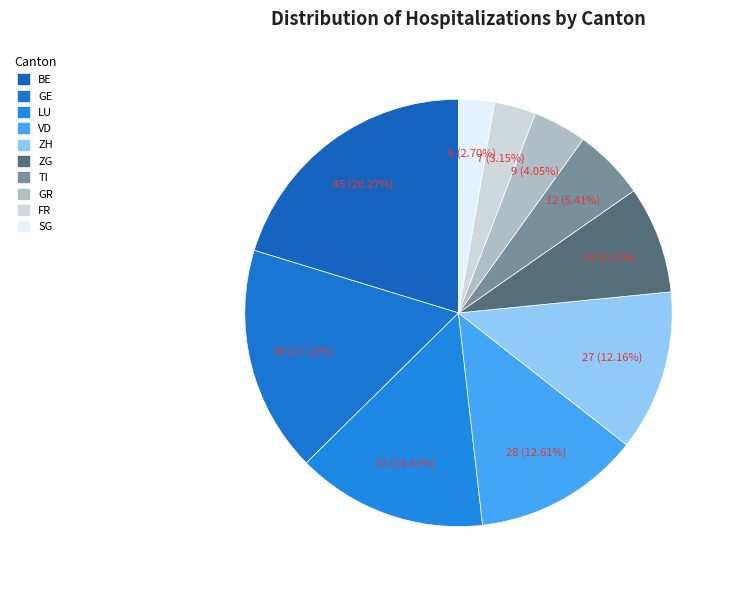

How many segments does this pie chart have?

10